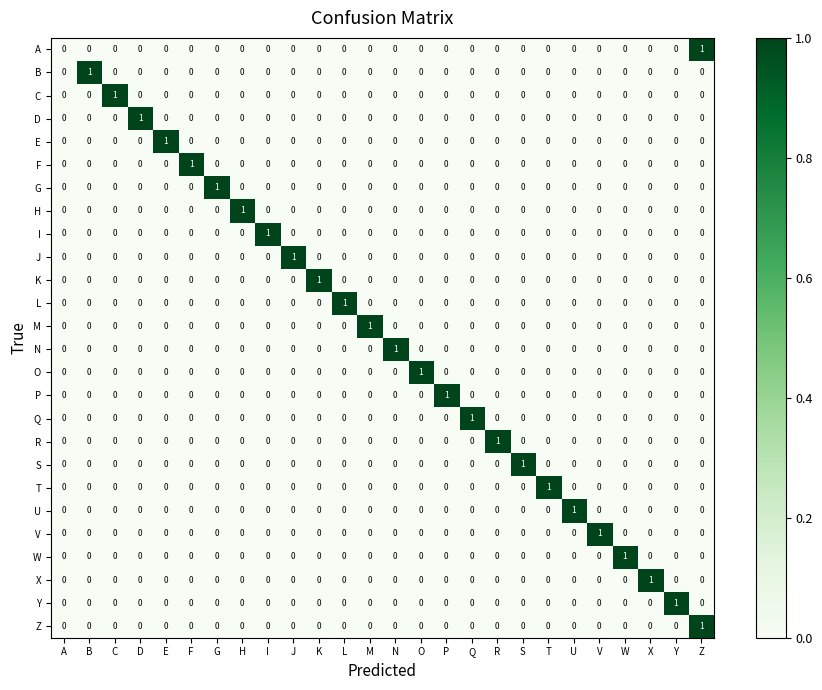

Is it true that N equals -1 at F?

False